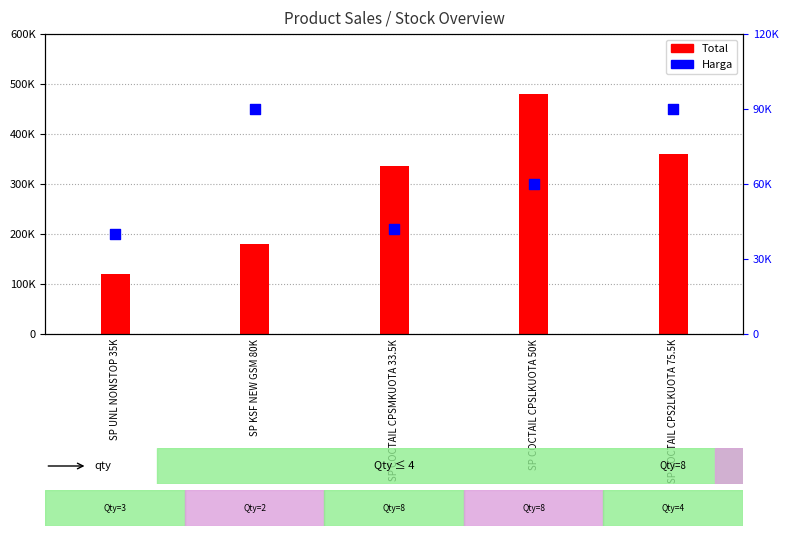

What are all the series names shown in the legend?

Total, Harga